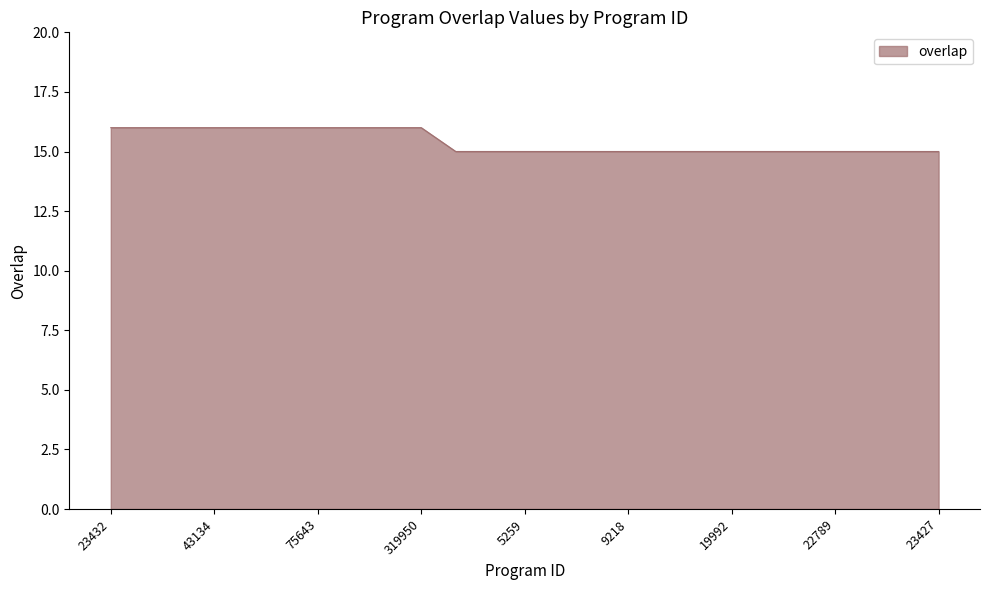

What is the smallest value displayed?

15